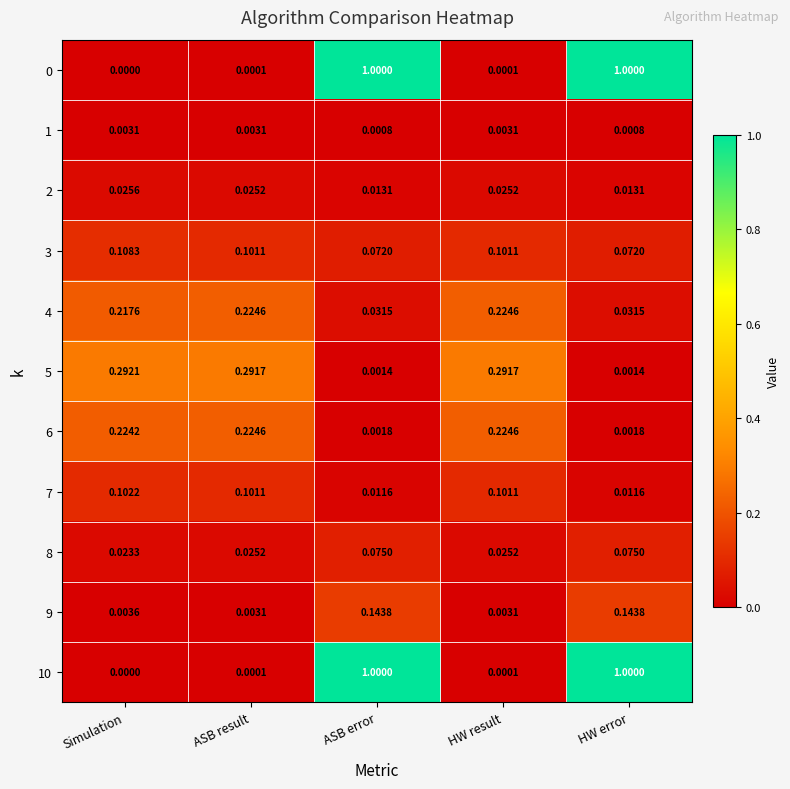

Is the value of 4 at Simulation greater than the value of 9 at HW error?

Yes